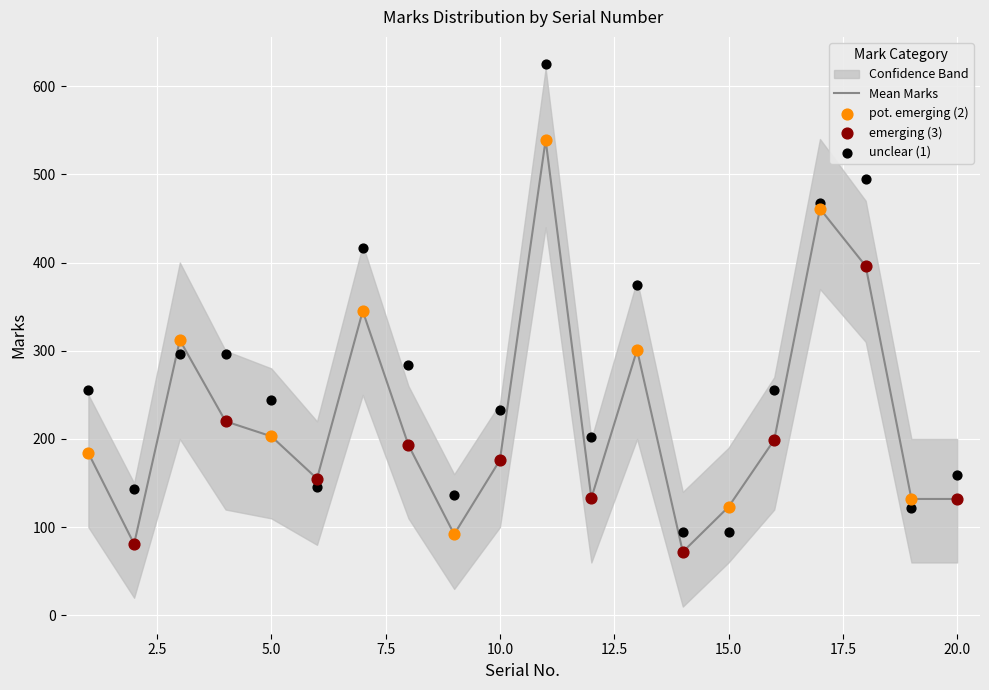

What is the minimum value for Mean Marks?

72